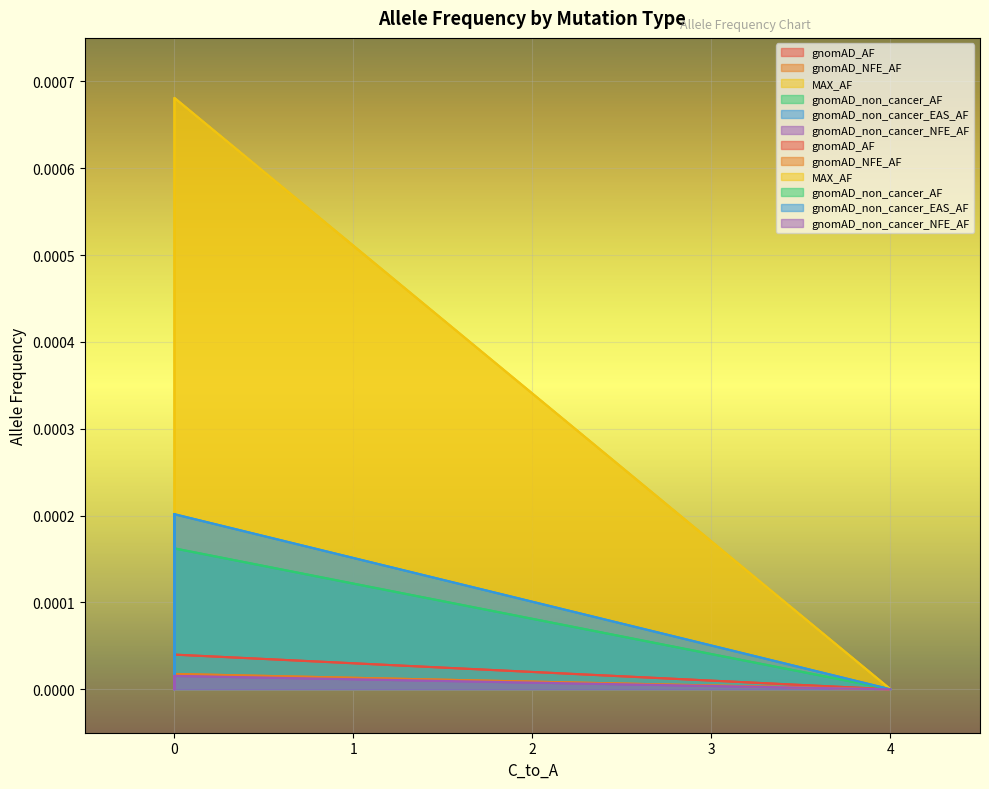

What are all the series names shown in the legend?

gnomAD_AF, gnomAD_NFE_AF, MAX_AF, gnomAD_non_cancer_AF, gnomAD_non_cancer_EAS_AF, gnomAD_non_cancer_NFE_AF